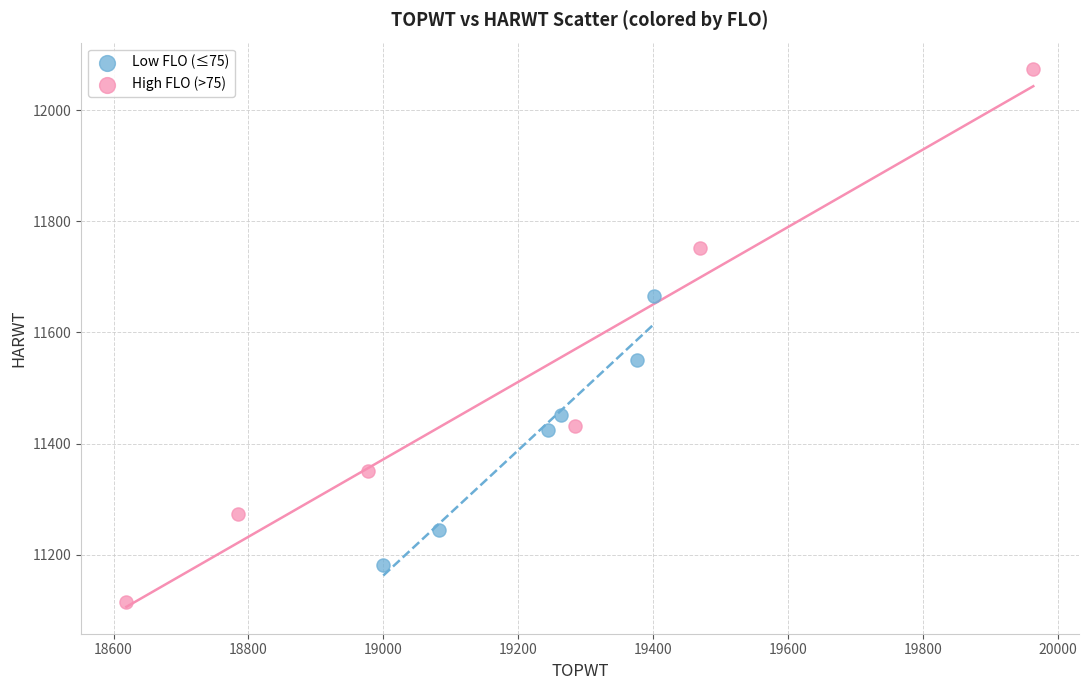

Which series contains the lowest Y value?

High FLO (>75)